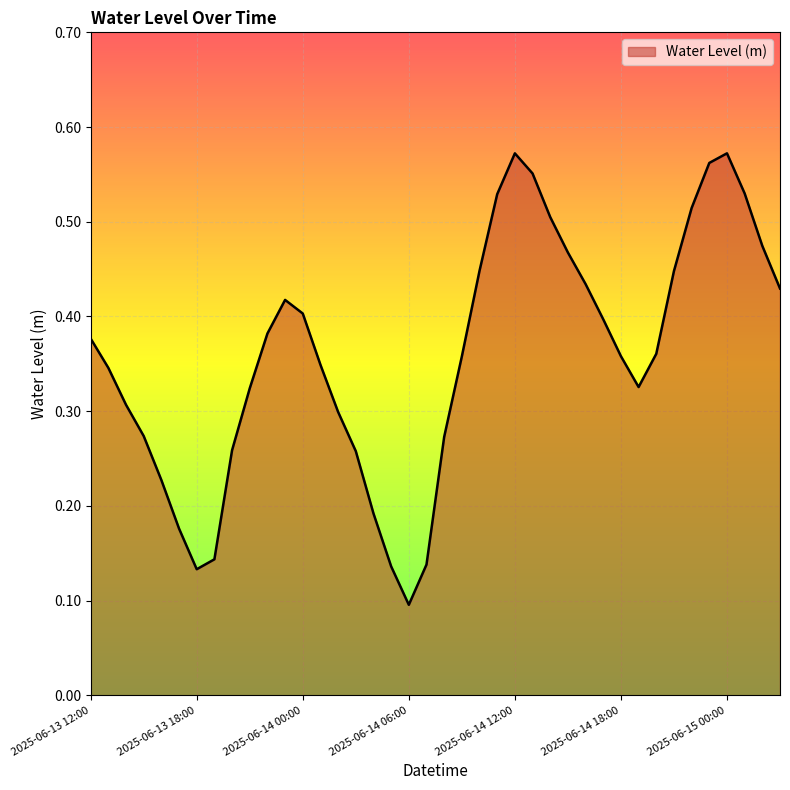

Is this an area chart (filled region under the line)?

Yes